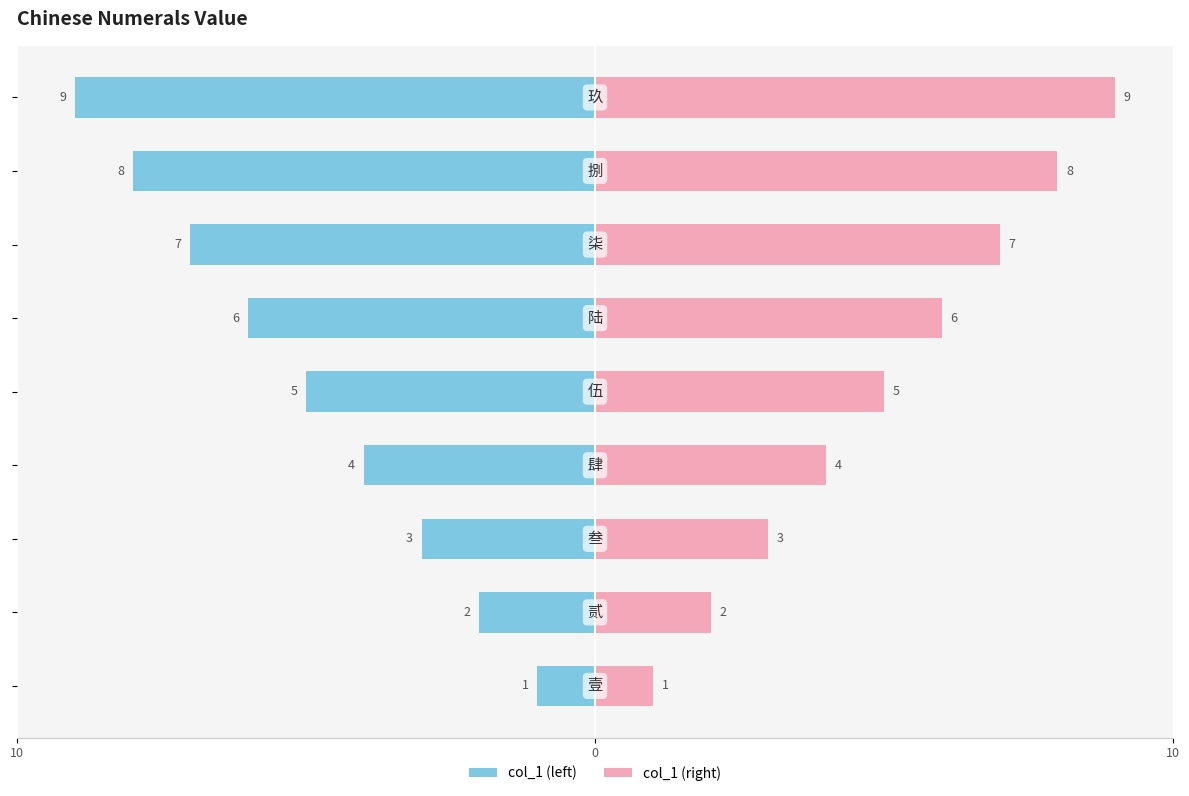

What is the greatest value displayed?

9